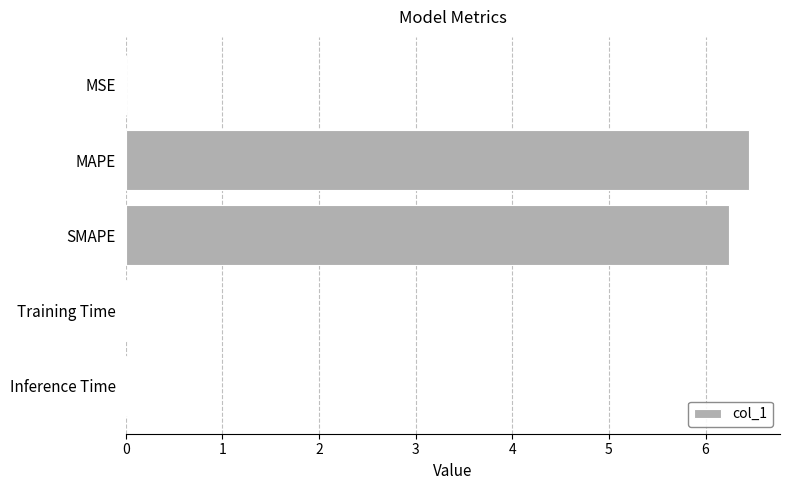

What is the sum of all values?

12.7